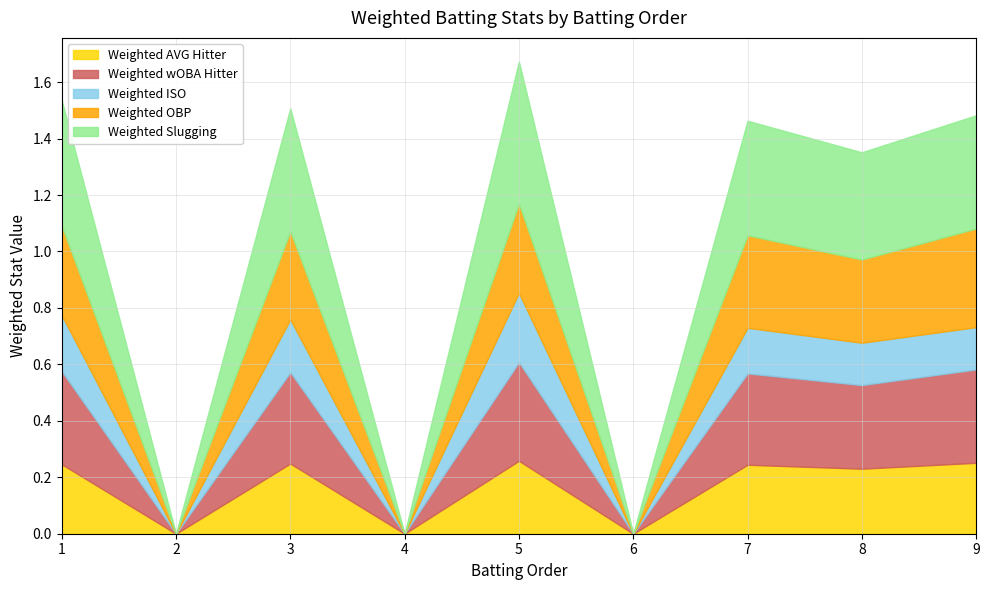

True or false: Weighted OBP and Weighted ISO intersect in this chart.

False